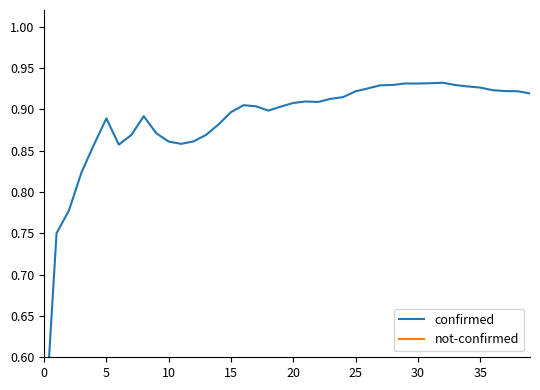

In confirmed, how many points are lower than both neighbors (excluding endpoints)?

5